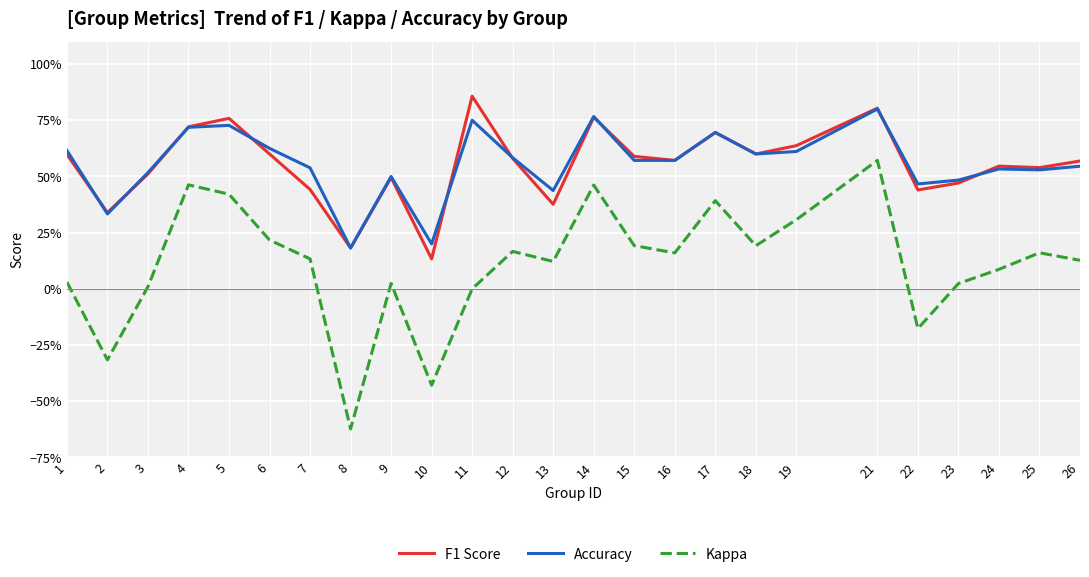

Where is Kappa nearest to the value 0?

11